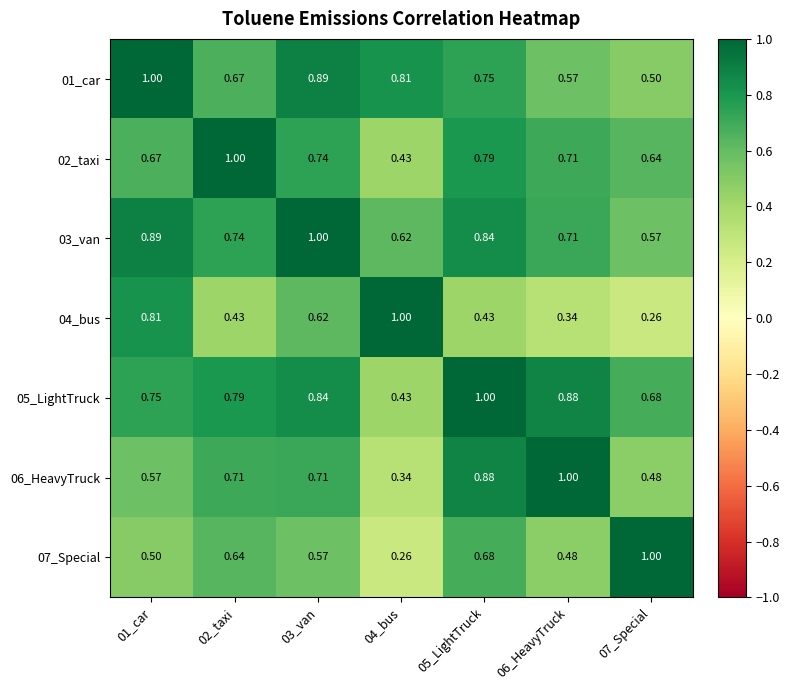

Is the value of 03_van at 01_car greater than the value of 06_HeavyTruck at 04_bus?

Yes